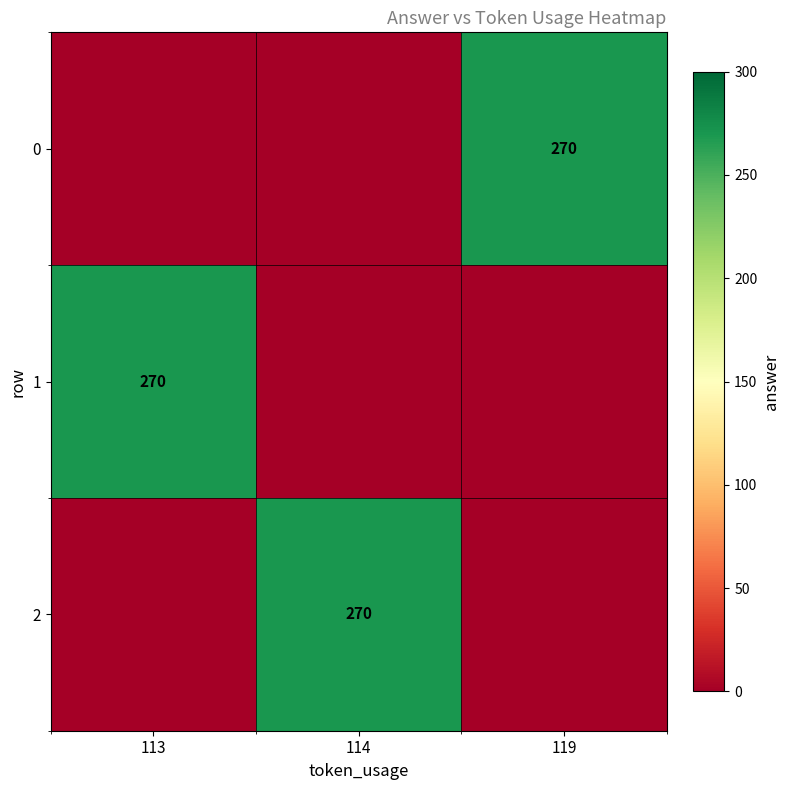

Is it true that 1 equals 270 at 113?

True